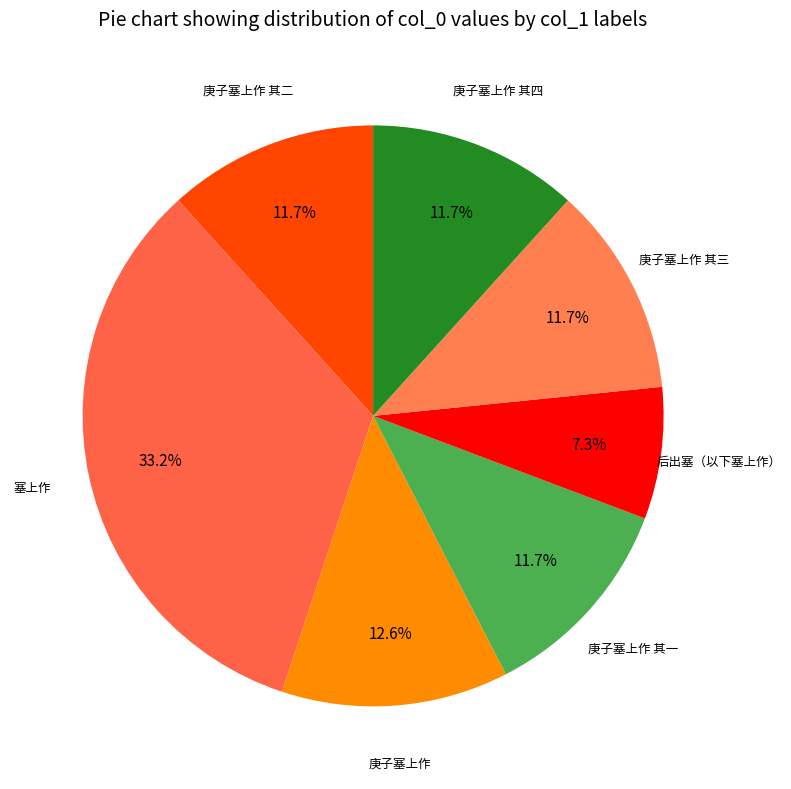

Is there any slice that represents more than half of the pie?

No